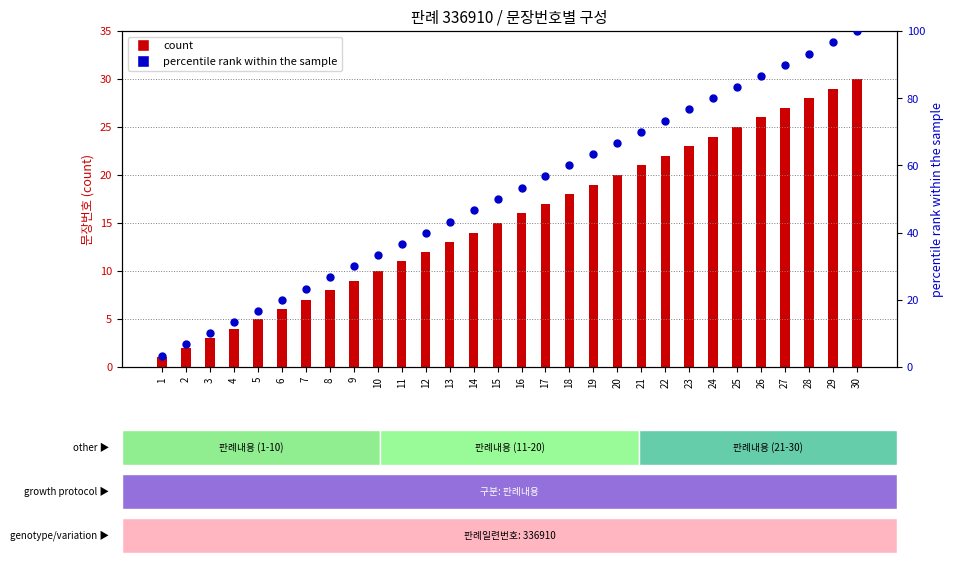

What are all the series names shown in the legend?

count, percentile rank within the sample